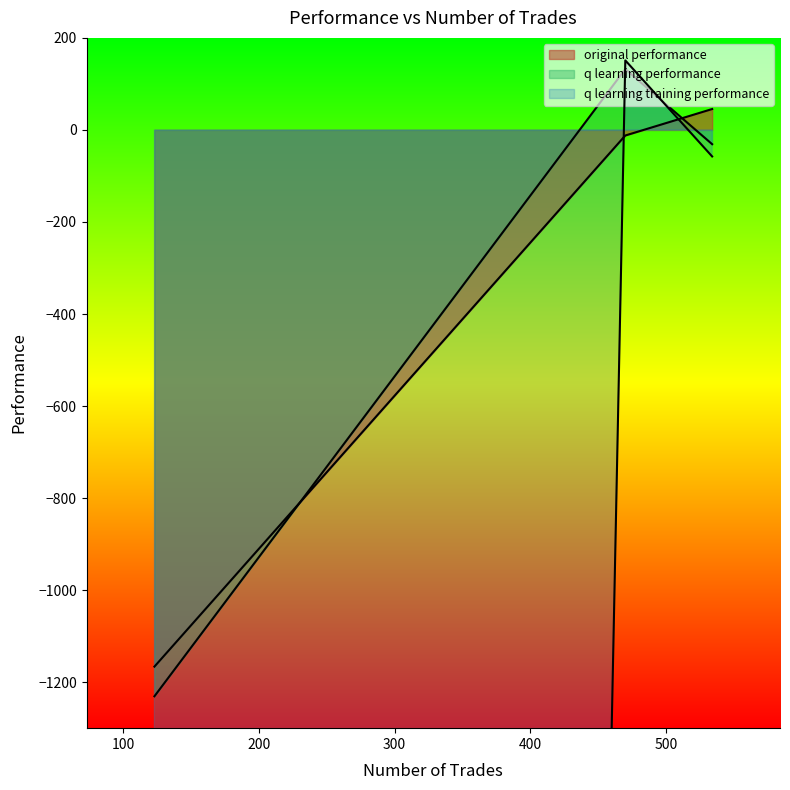

How many categories are shown in the chart?

3